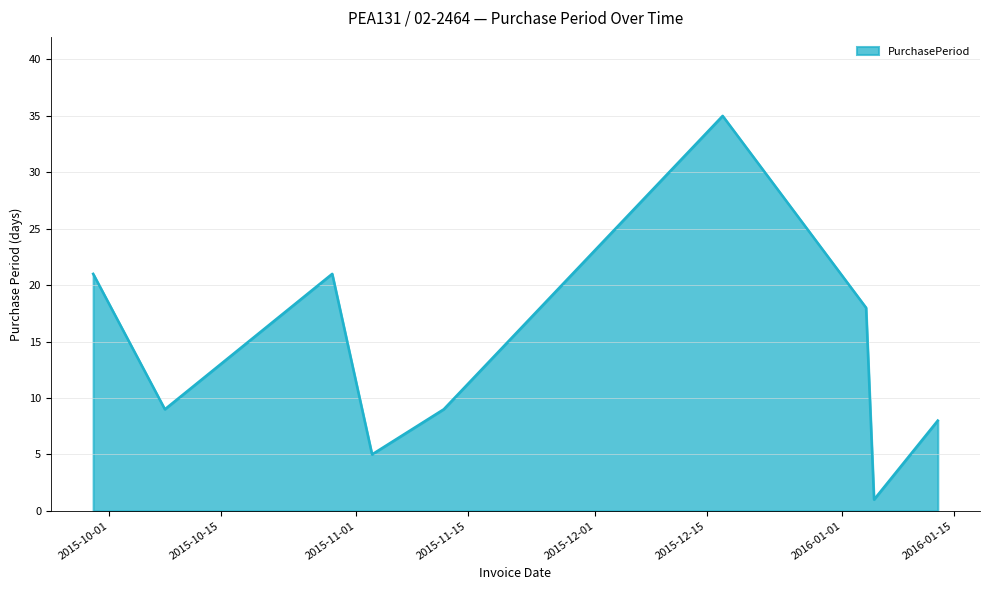

What is the difference between the maximum and minimum values?

34